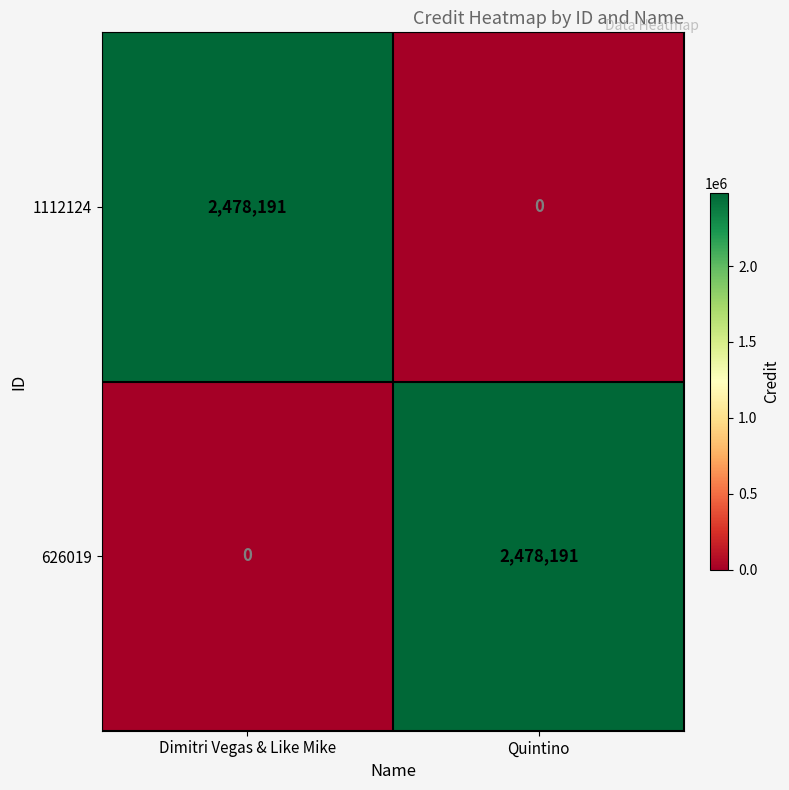

What is the difference between the highest and lowest values at Dimitri Vegas & Like Mike?

2478191